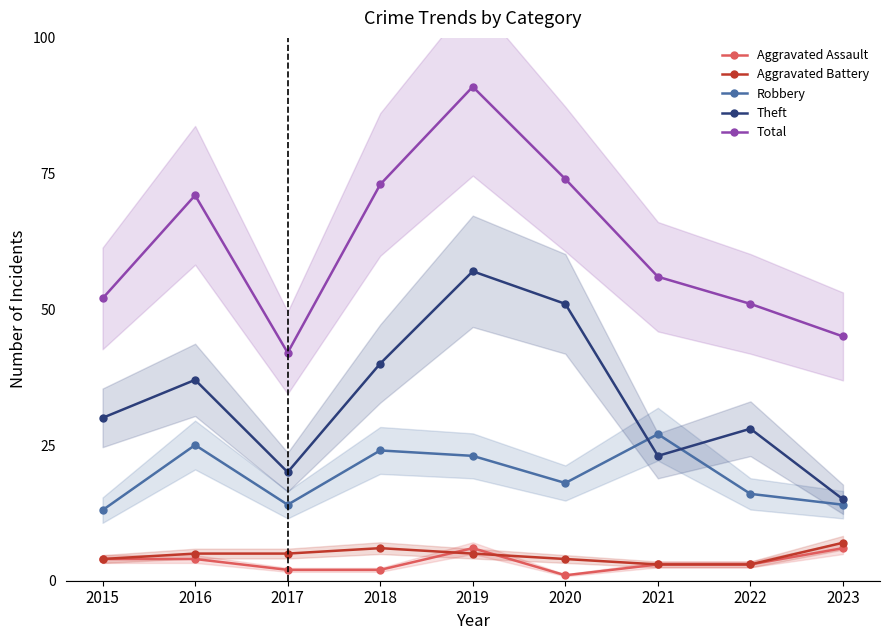

Is the value of Total at 2018 greater than the value of Aggravated Battery at 2021?

Yes